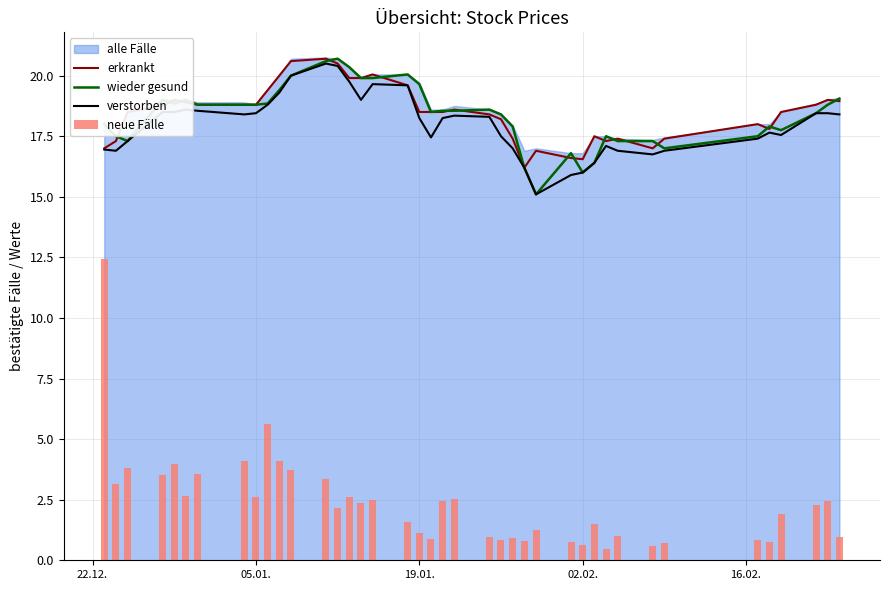

What is the lowest value of the verstorben series?

15.1